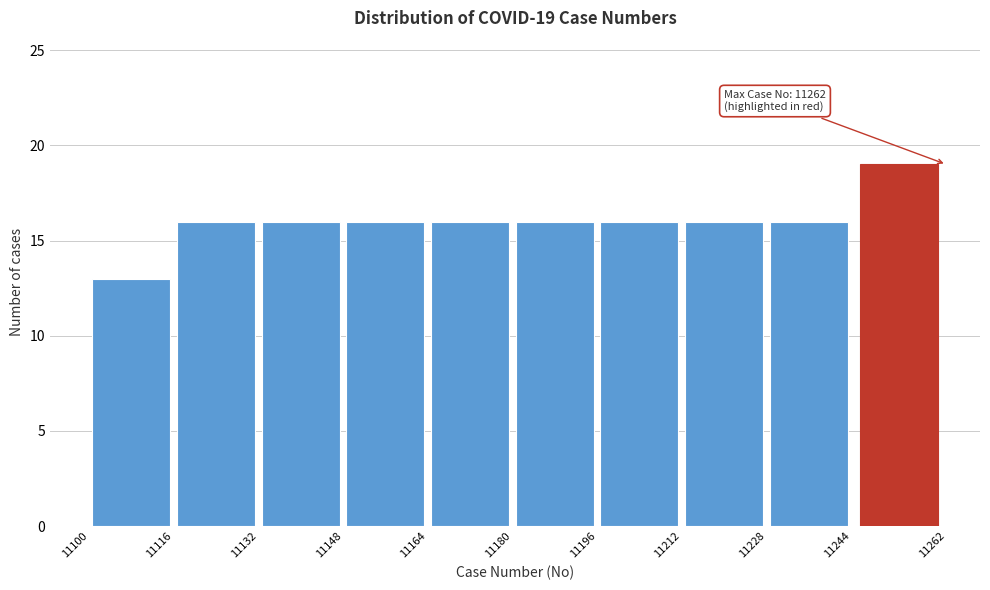

Which range on the x-axis has the tallest bar?

11244 to 11262